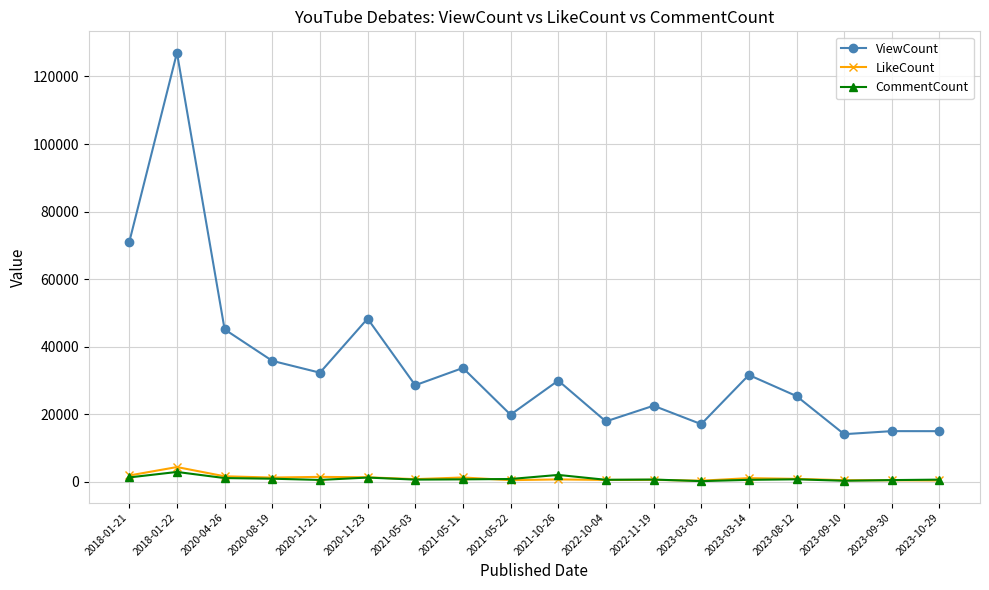

What is the greatest value displayed?

127035